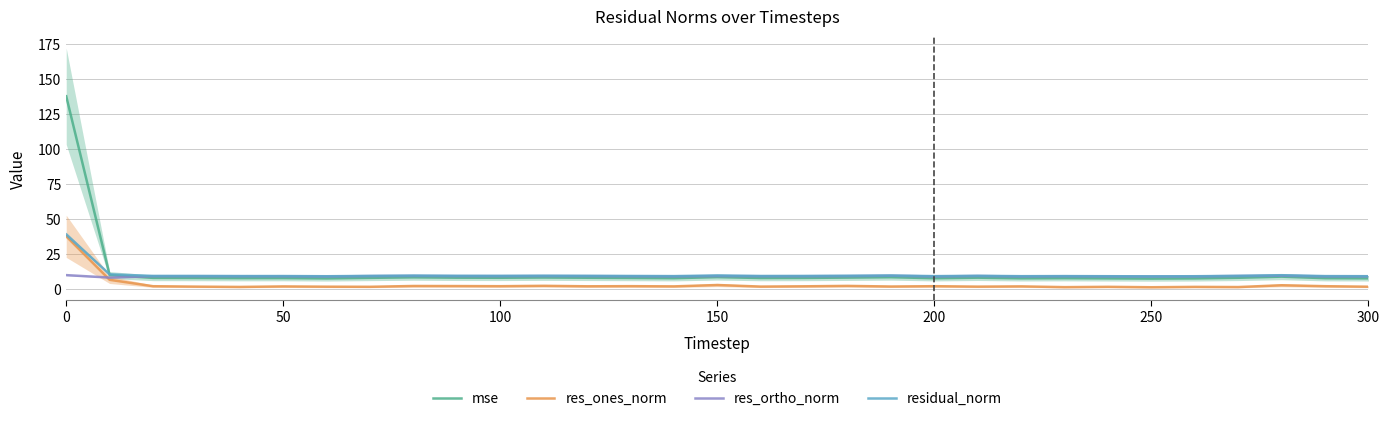

What is the minimum value for res_ortho_norm?

8.2